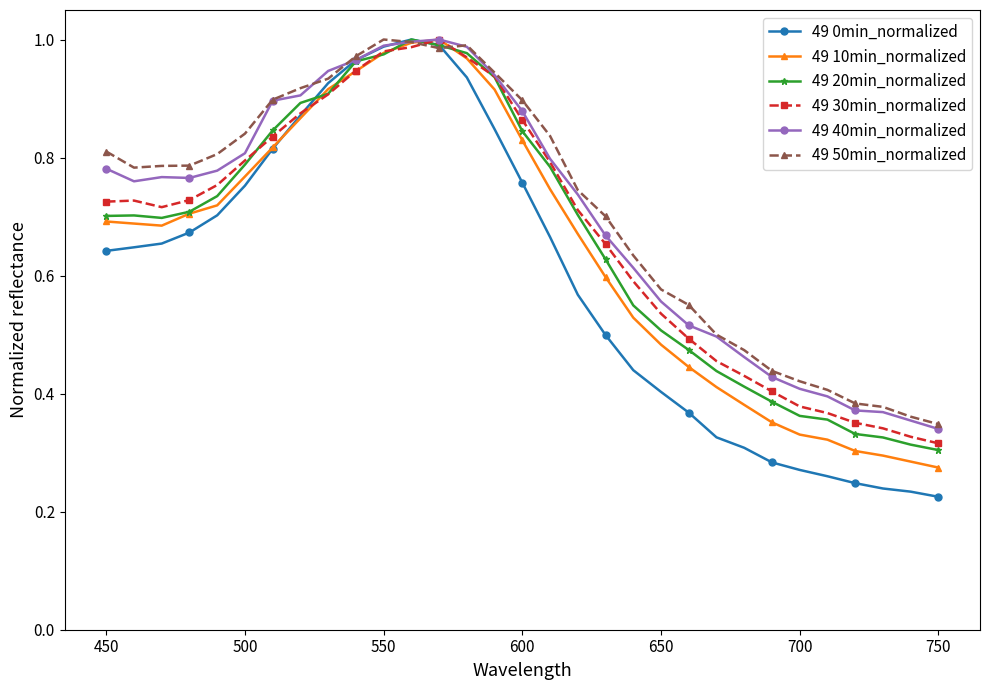

True or false: 49 30min_normalized has more than 0 interior local peaks.

True